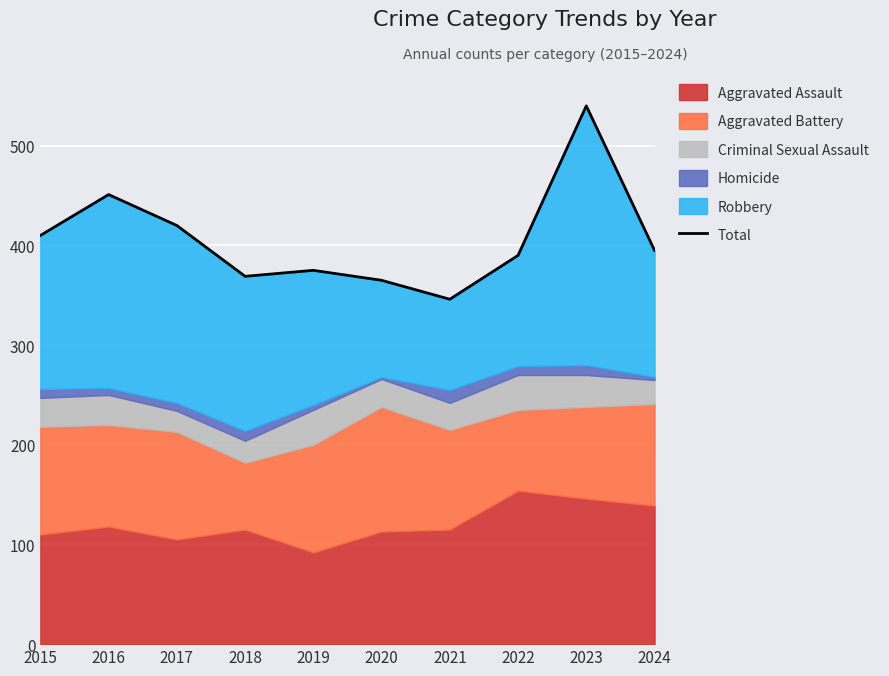

Approximately how many times larger is the value at 2019 compared to 2022?

1.0